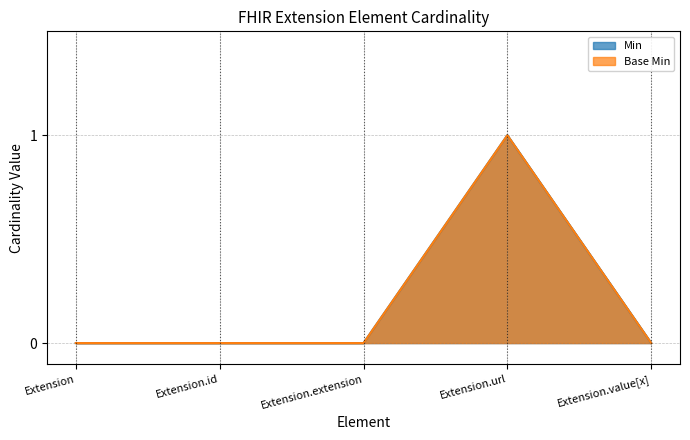

Where is Base Min nearest to the value 0?

Extension